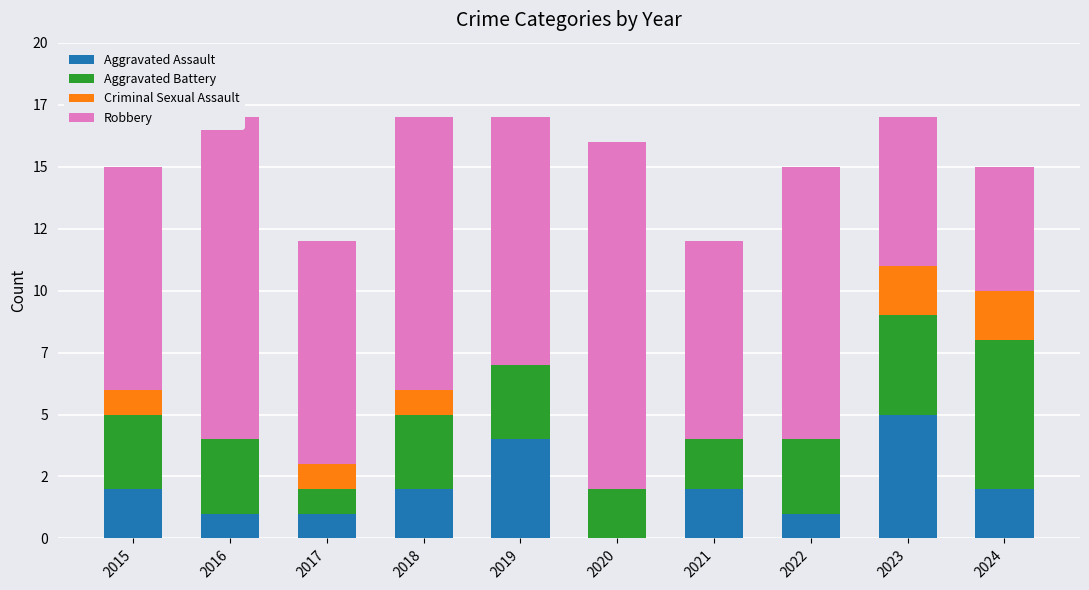

What is the value of the Aggravated Assault bar at the 7th from the left?

2